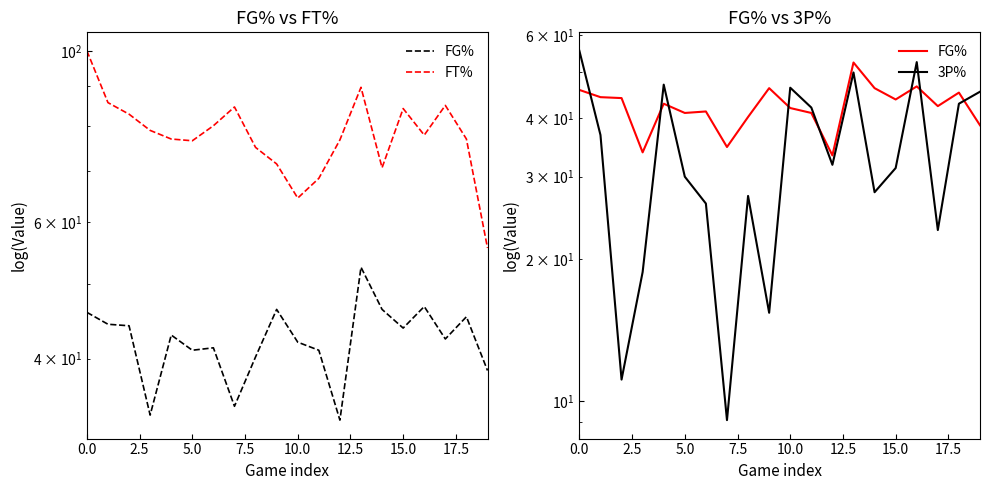

Which series has the widest spread of values?

3P%